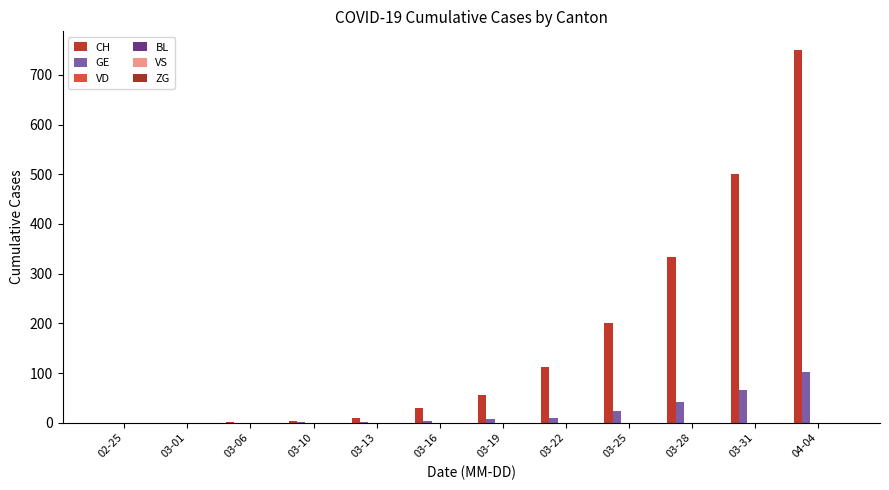

Reading left to right, transcribe all the data shown in this chart.

CH: 0	0	1	4	10	30	57	113	200	334	501	750
GE: 0	0	0	1	2	4	7	10	24	41	66	103
VD: 0	0	0	0	0	0	0	0	0	0	0	0
BL: 0	0	0	0	0	0	0	0	0	0	0	0
VS: 0	0	0	0	0	0	0	0	0	0	0	0
ZG: 0	0	0	0	0	0	0	0	0	0	0	0